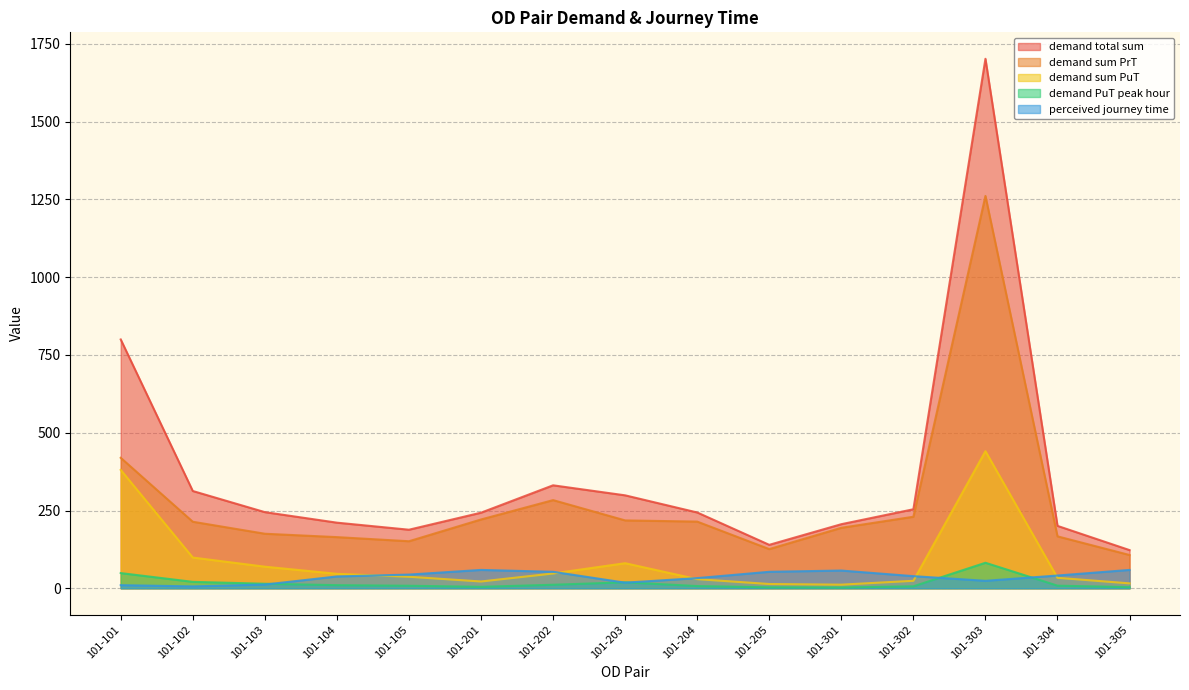

At which label does demand sum PrT reach its minimum?

101-305